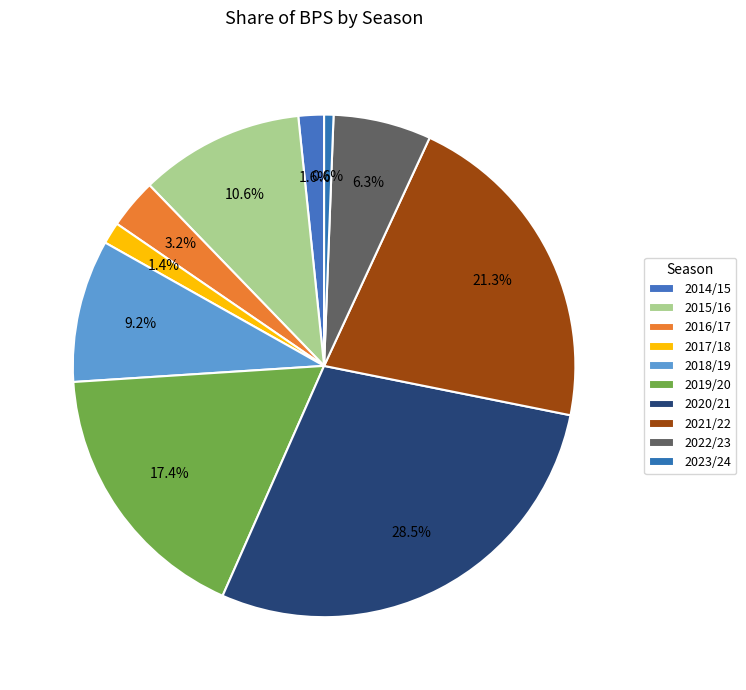

How many segments does this pie chart have?

10